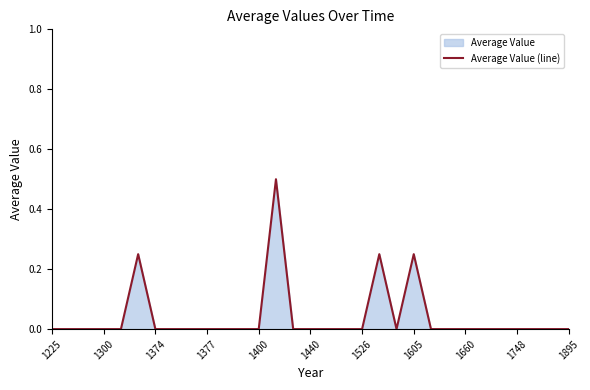

The chart shows a value of 0.0 at 20. True or false?

True